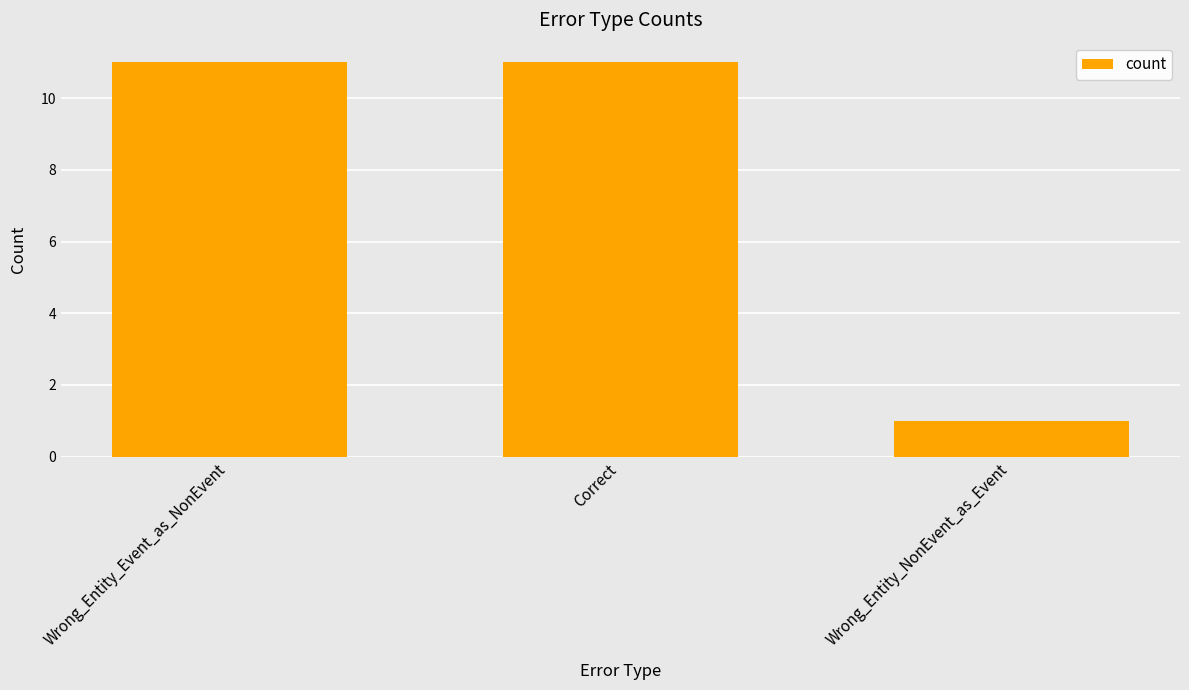

How many data points are less than 11?

1